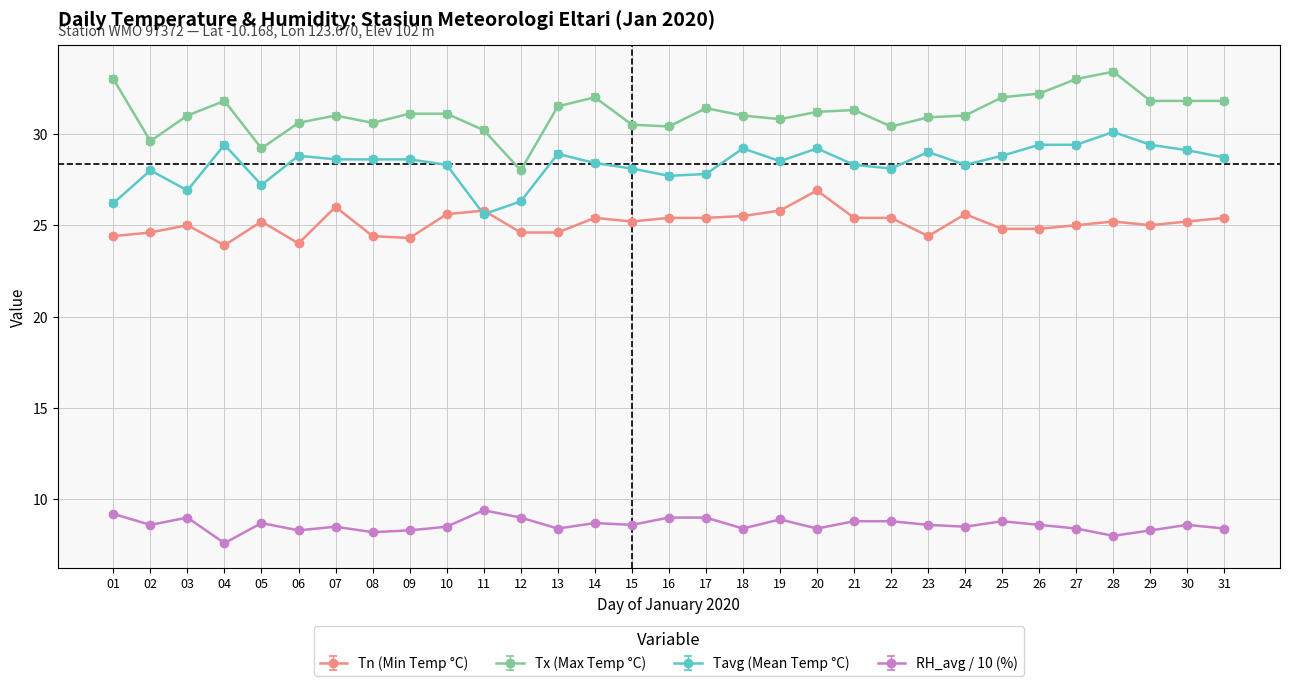

What are all the series names shown in the legend?

Tn (Min Temp °C), Tx (Max Temp °C), Tavg (Mean Temp °C), RH_avg / 10 (%)